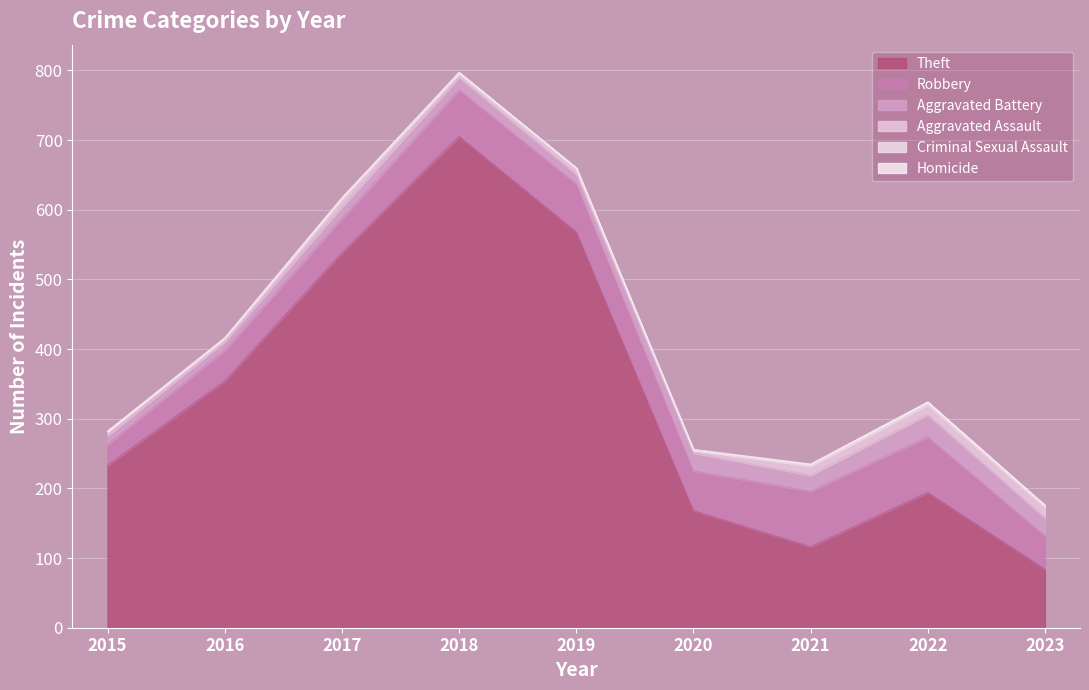

Does the chart display data point markers on the line(s)?

No